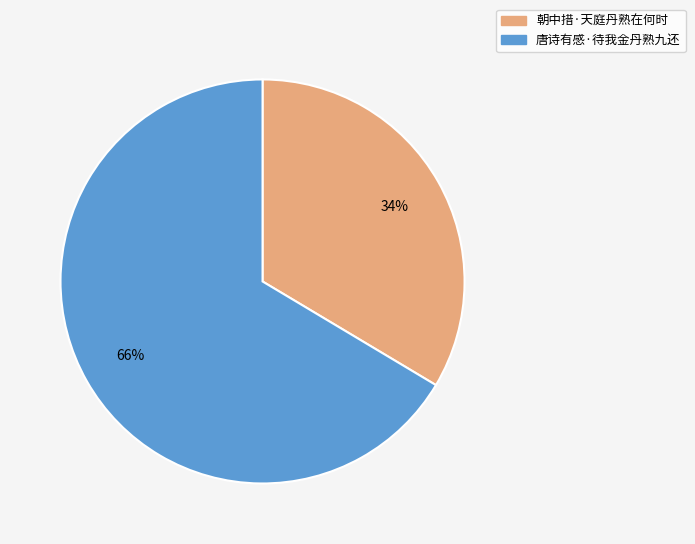

What is the smallest slice in the pie chart?

朝中措·天庭丹熟在何时